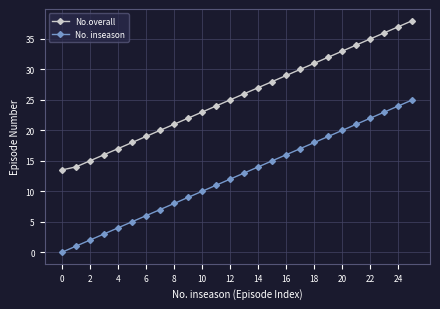

How many lines are shown in the chart?

2